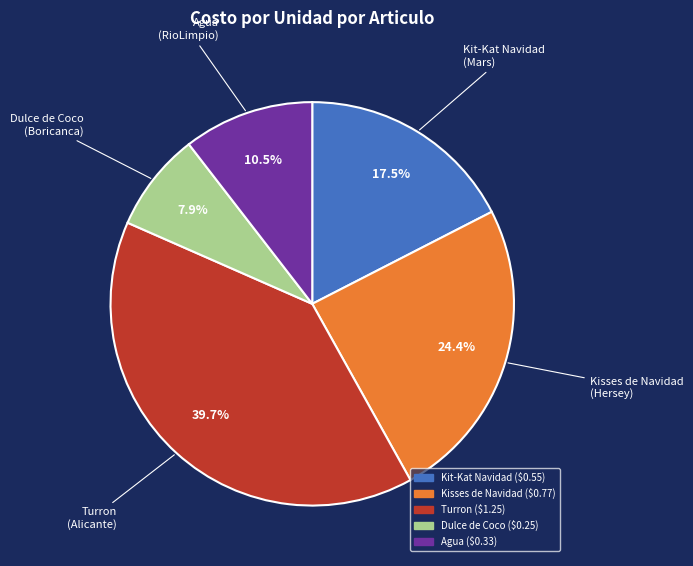

Is Turron the majority of the pie?

No